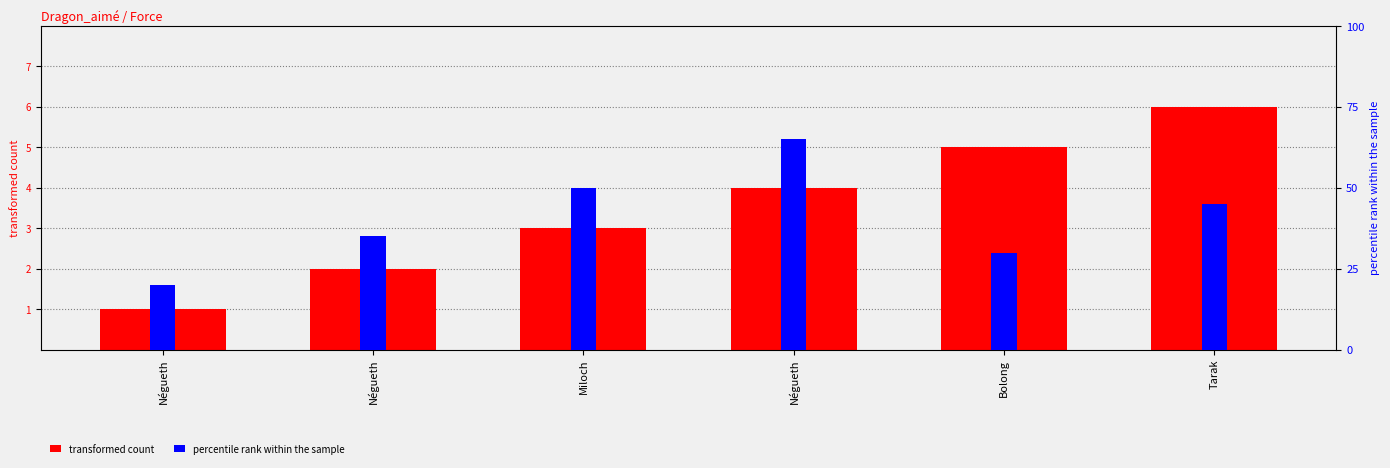

Reading left to right, what are all the values shown in this chart?

transformed count: 1	2	3	4	5	6
percentile rank within the sample: 20	35	50	65	30	45